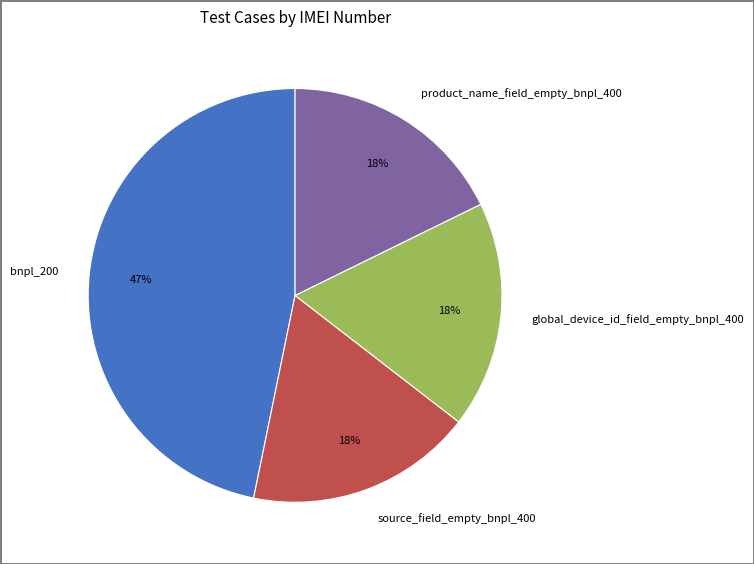

Approximately how many times larger is the value at global_device_id_field_empty_bnpl_400 compared to source_field_empty_bnpl_400?

1.0